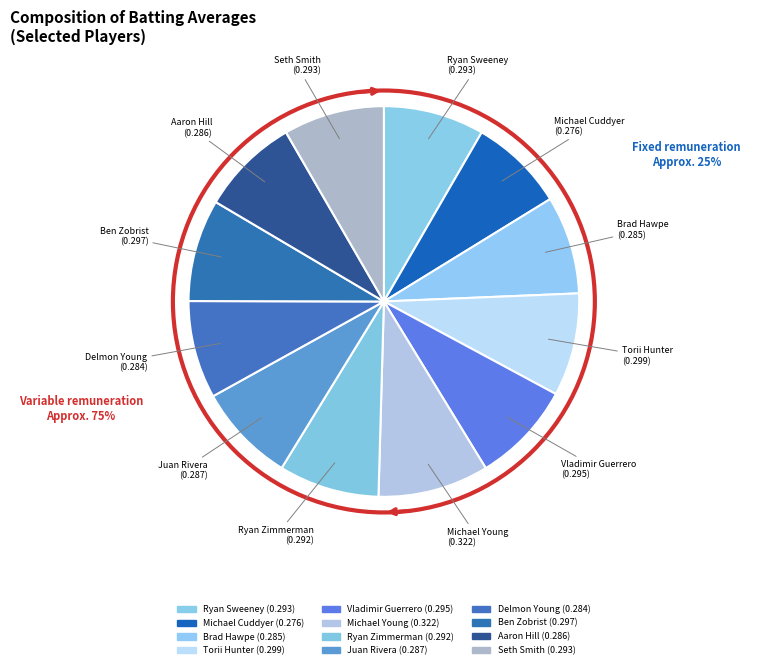

To the nearest percent, what percentage of the pie is Ben Zobrist?

8%